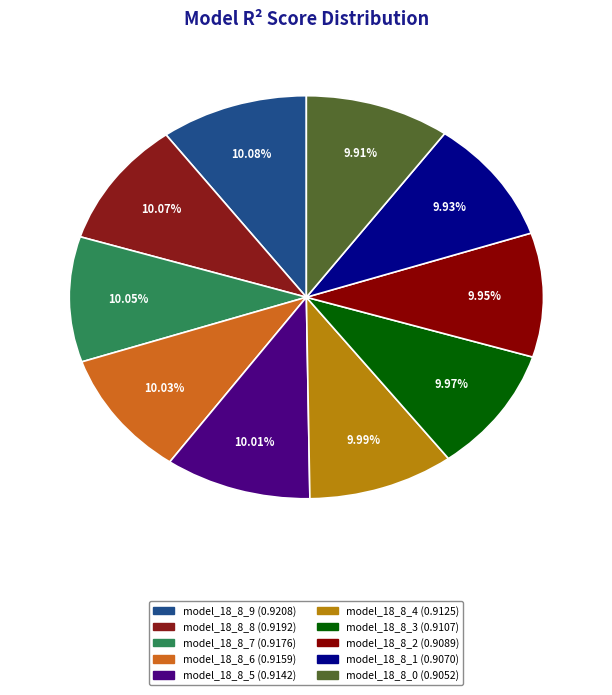

What is the total percentage of model_18_8_4 and model_18_8_0?

19.9%